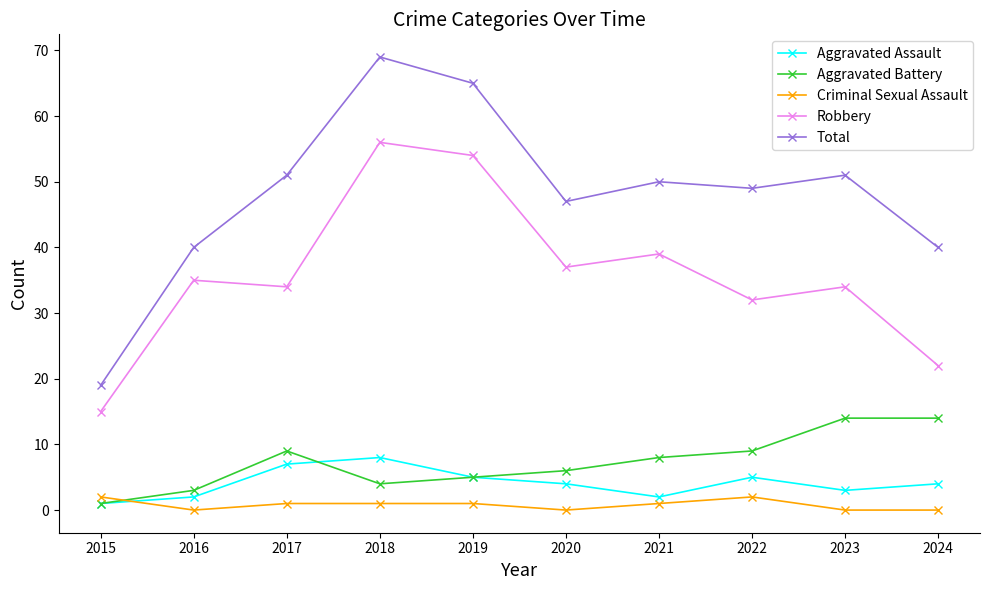

True or false: Robbery and Total cross at least once.

False